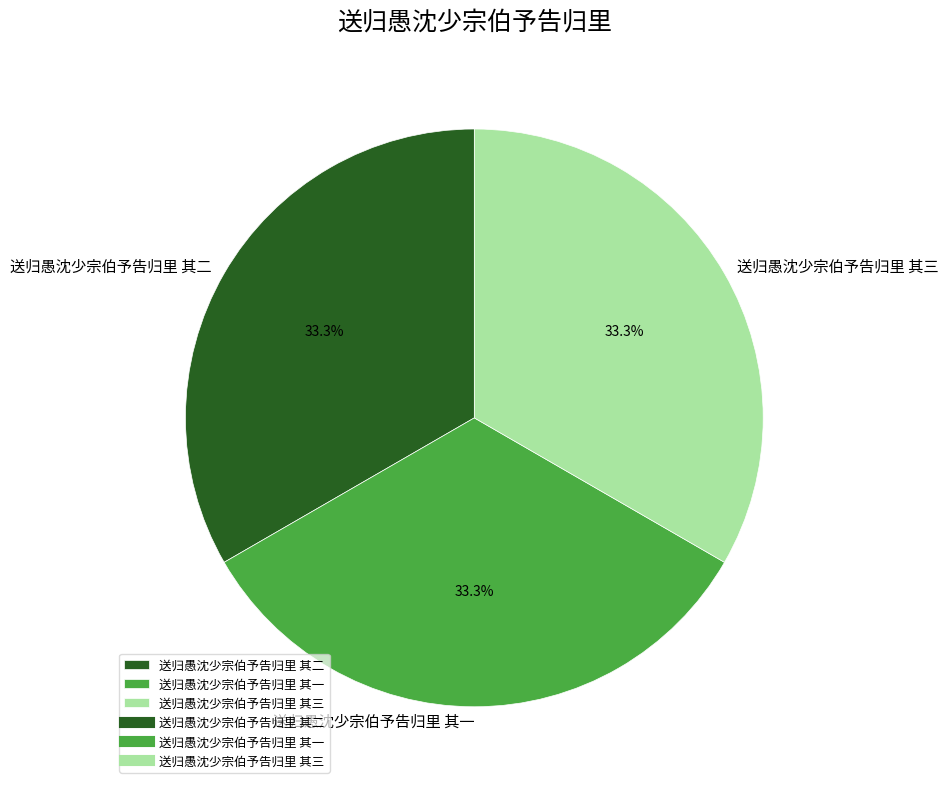

How many segments does this pie chart have?

3